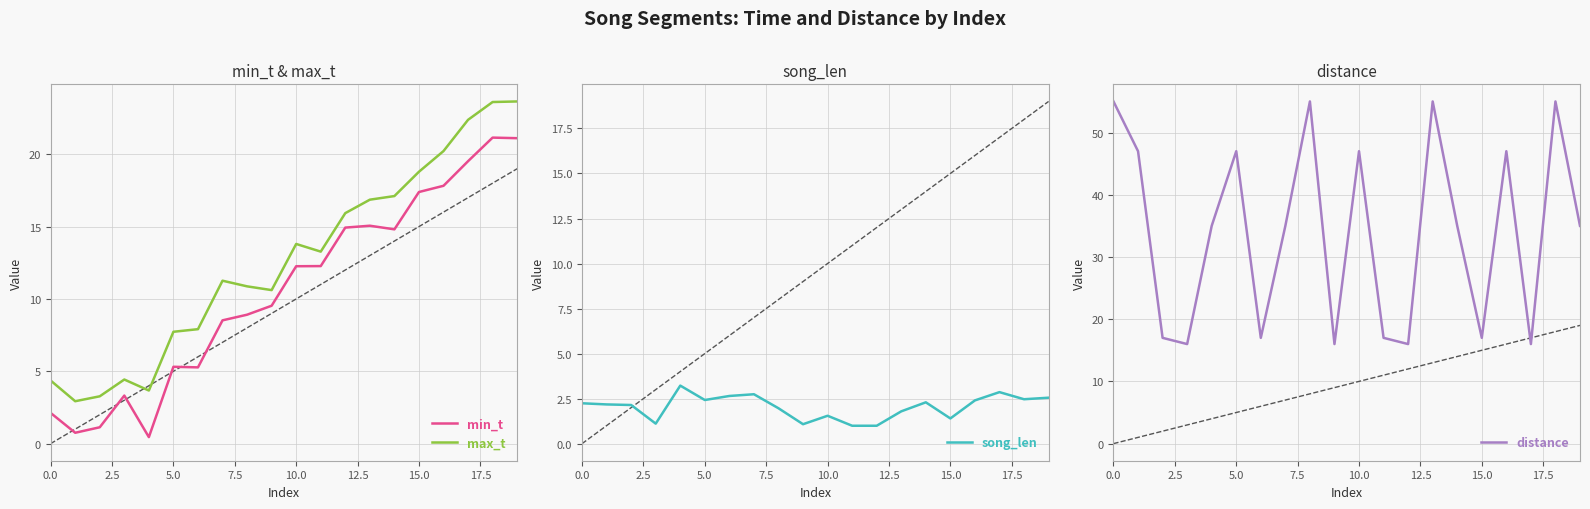

At which label does min_t first exceed 12?

10.0